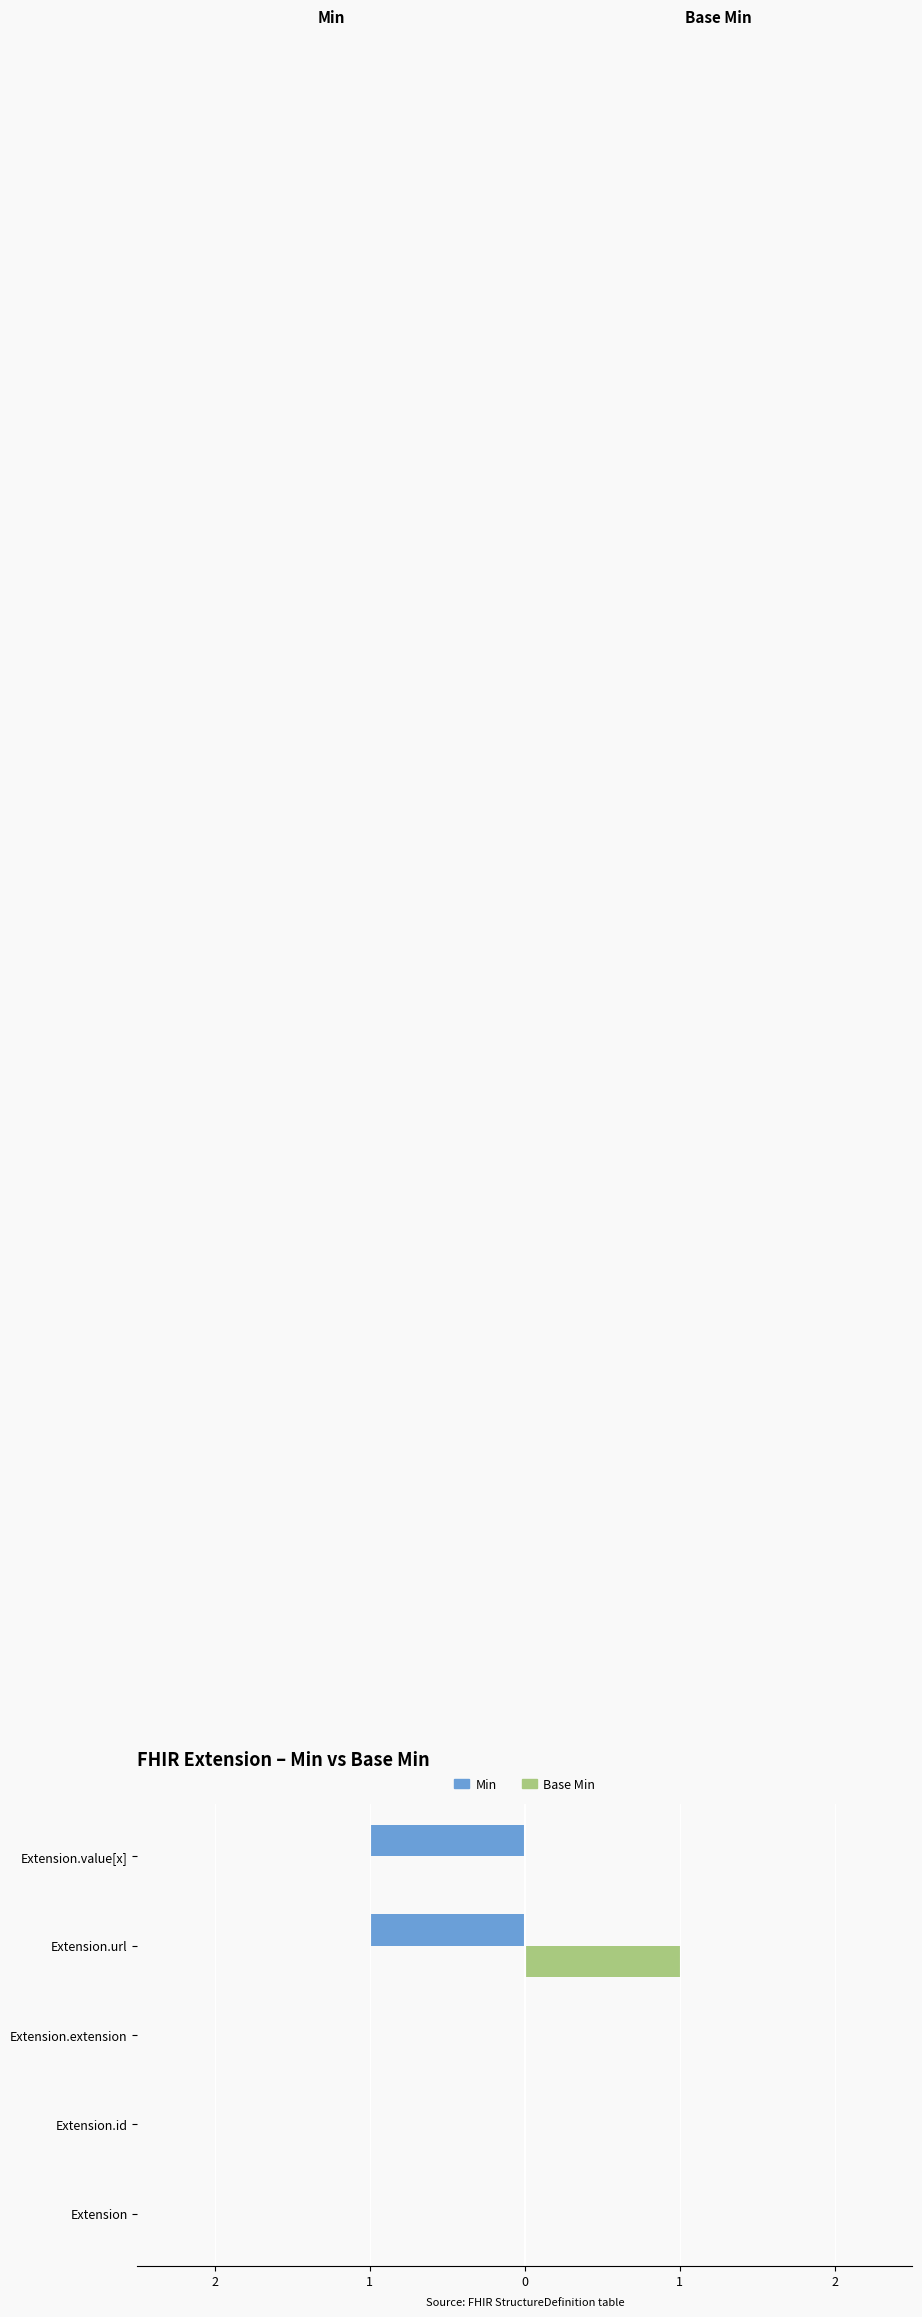

Reading left to right, what are all the values shown in this chart?

Min: 0	0	0	-1	-1
Base Min: 0	0	0	1	0